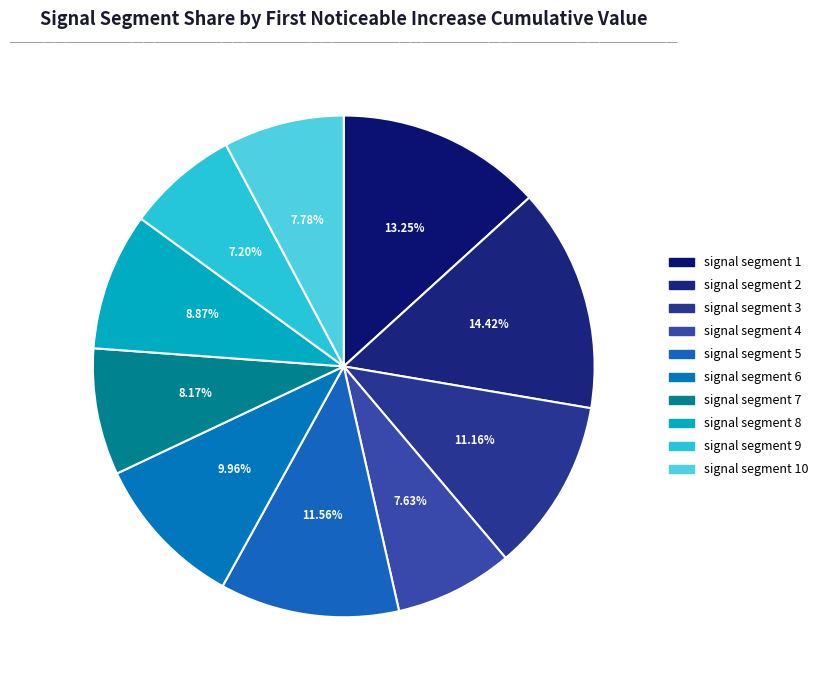

How many slices are in this pie chart?

10